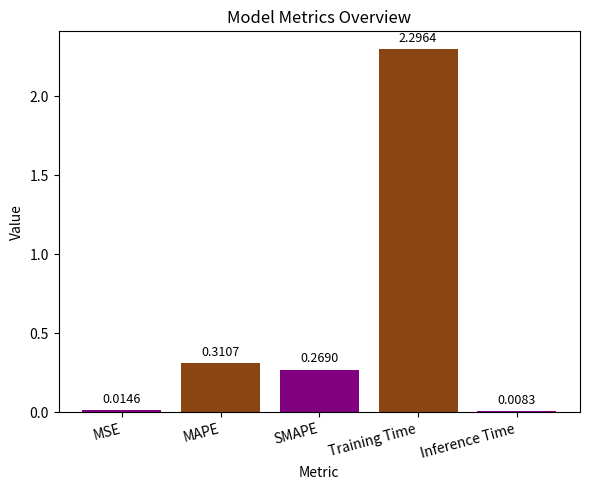

Rank the categories by value from highest to lowest.

Training Time, MAPE, SMAPE, MSE, Inference Time